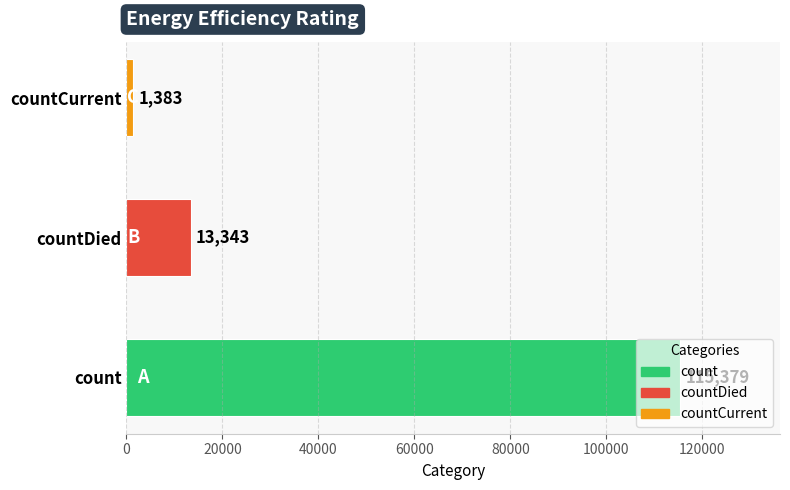

The chart shows a value of 65951 at count. True or false?

False